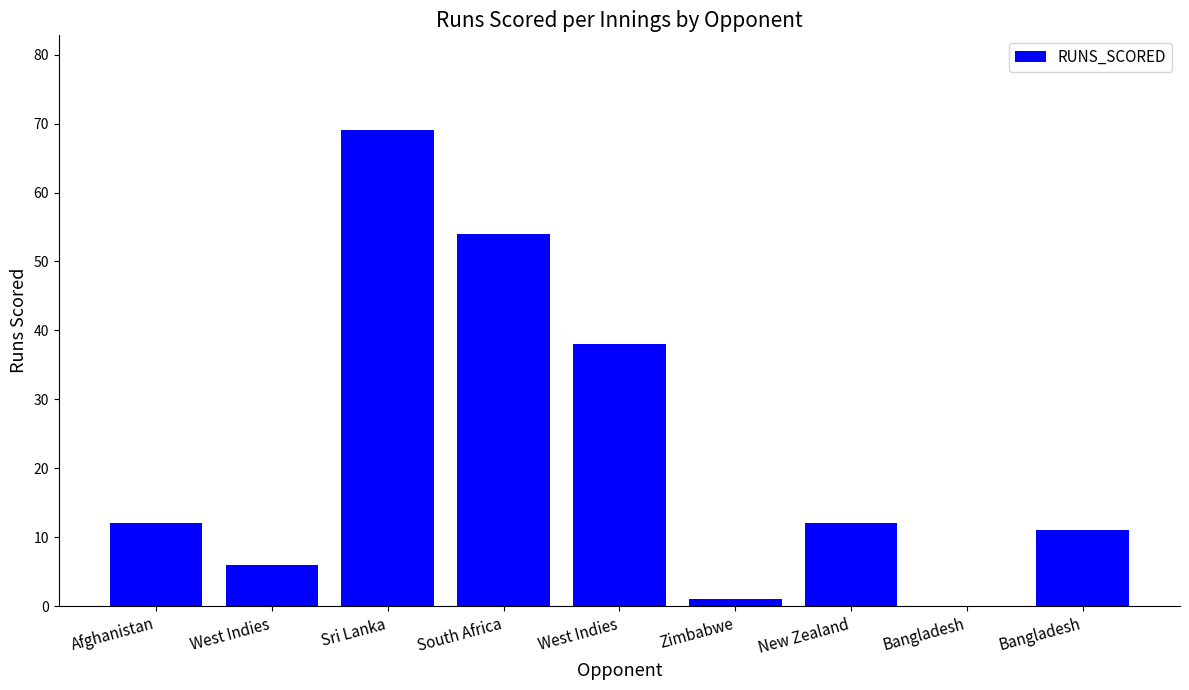

List the labels in order of value, smallest first.

Bangladesh, Zimbabwe, West Indies, Bangladesh, Afghanistan, New Zealand, West Indies, South Africa, Sri Lanka